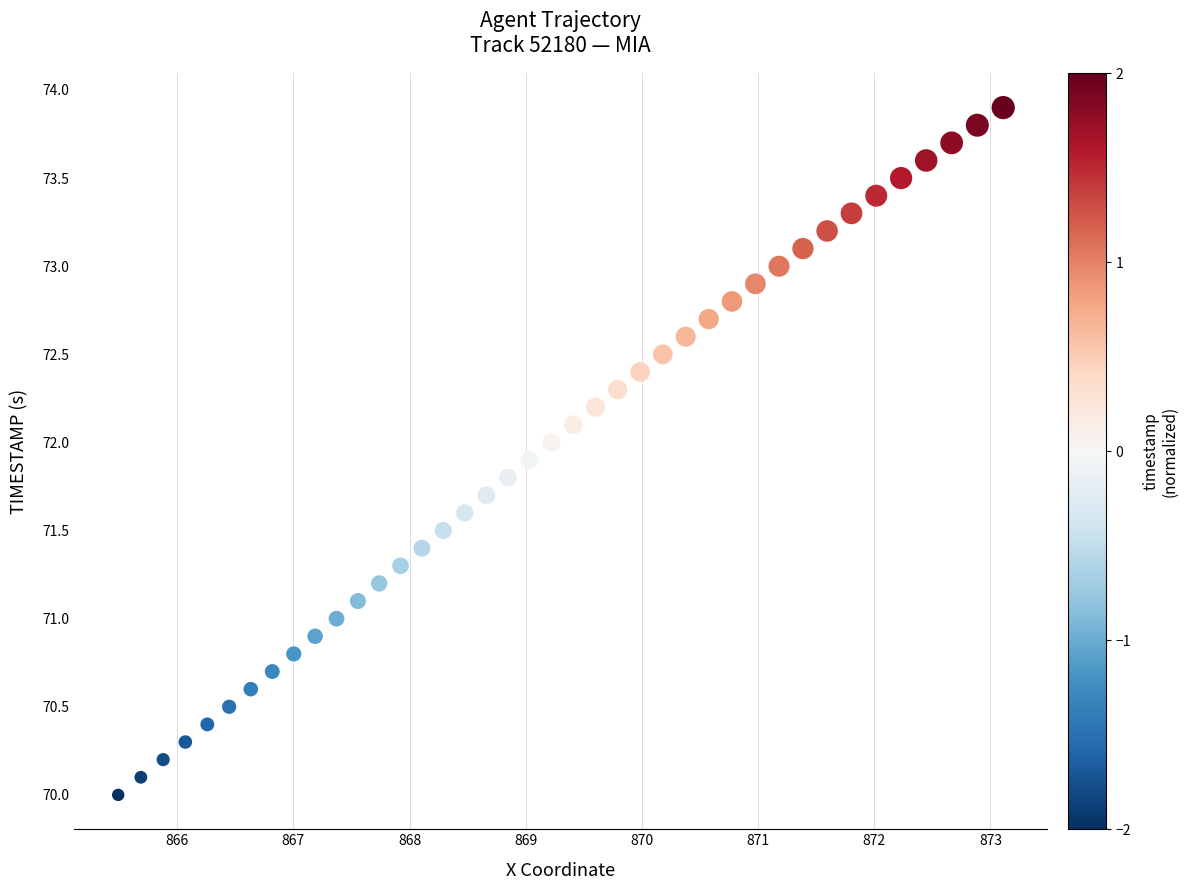

What is the range of Y values (max minus min)?

3.9